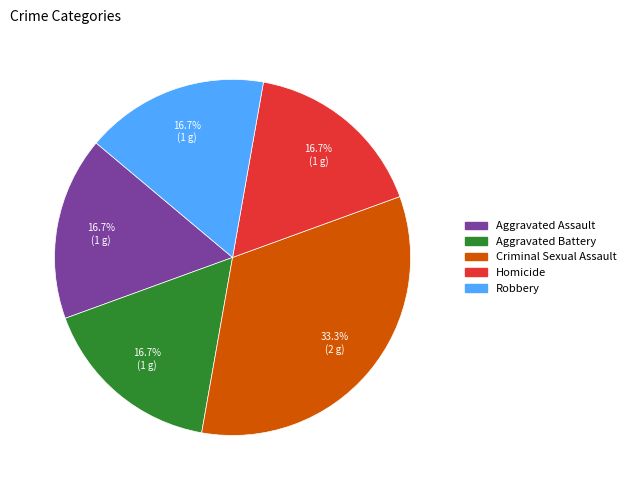

Does any single category account for the majority?

No